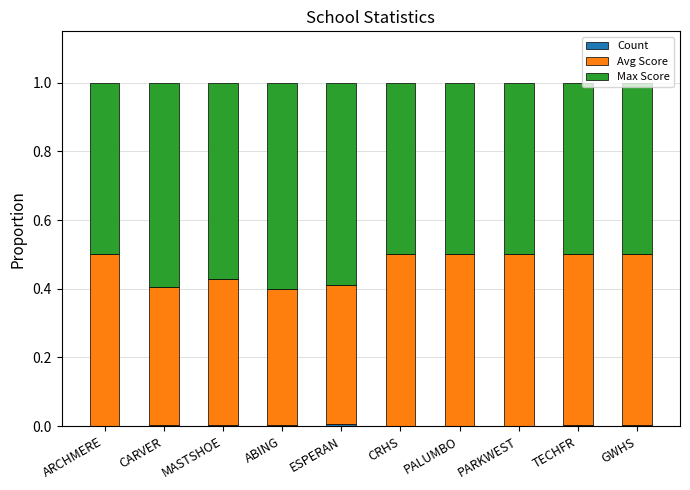

How many distinct data groups are displayed?

3